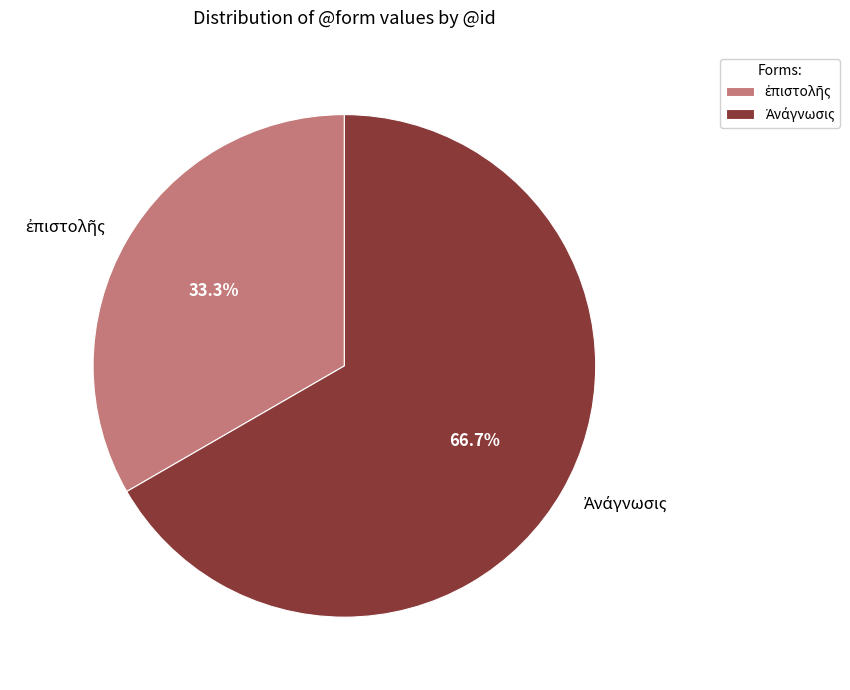

Is there a majority slice in this chart?

Yes